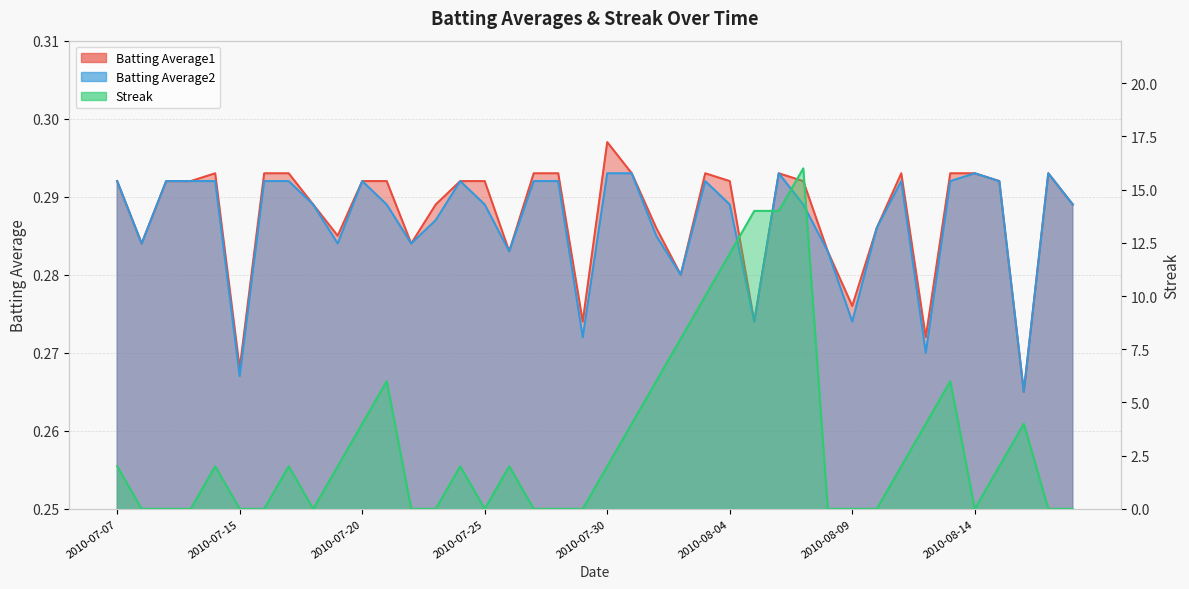

What is the highest value of the Batting Average2 series?

0.3